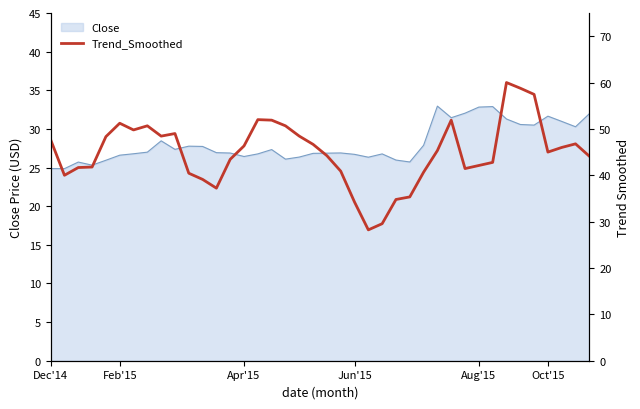

Does the chart have visible grid lines?

No